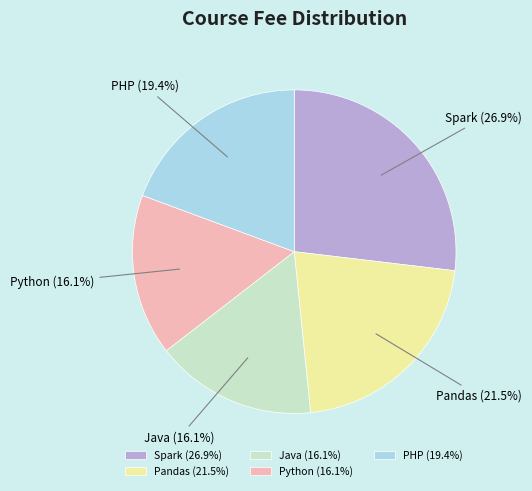

To the nearest percent, what percentage of the pie is PHP?

19%